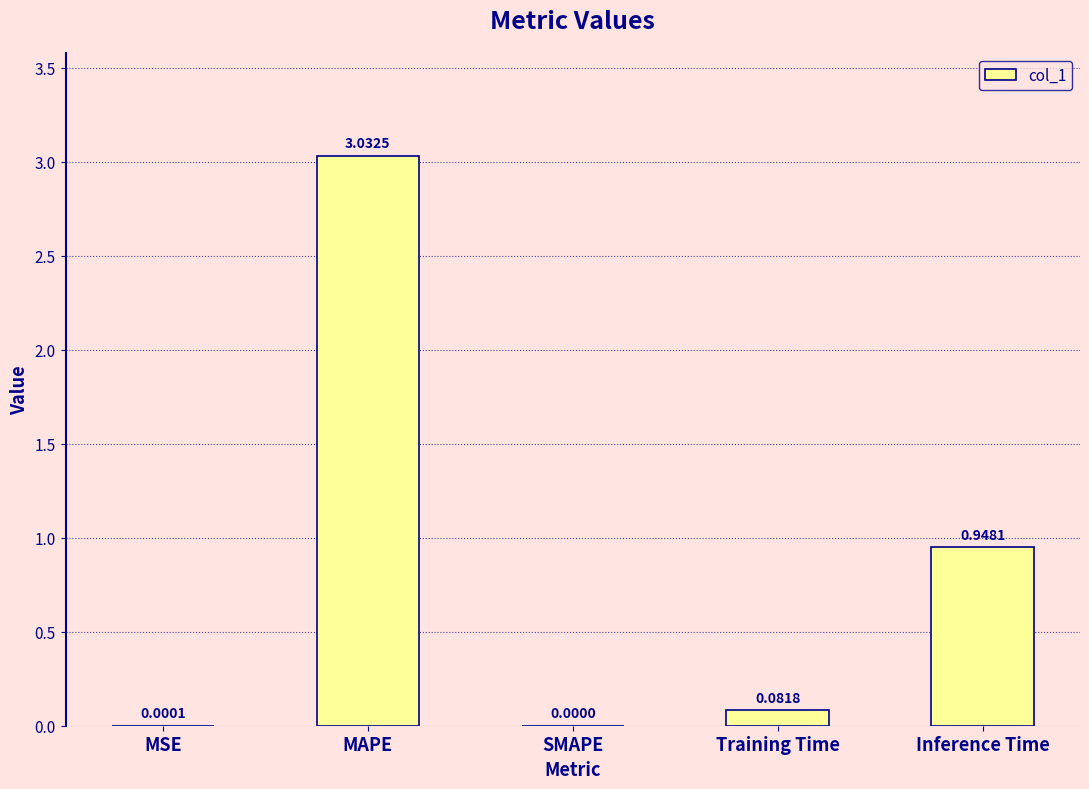

Which label corresponds to the largest value in the chart?

MAPE